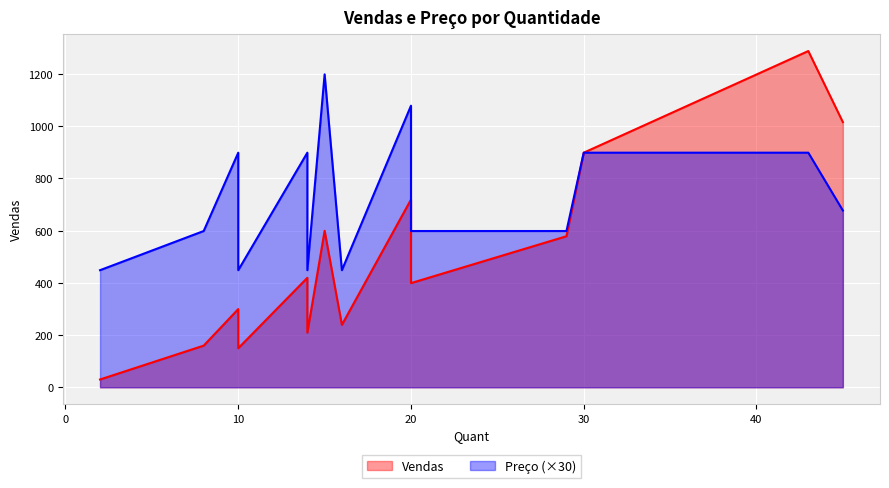

Where is Vendas nearest to the value 658?

15